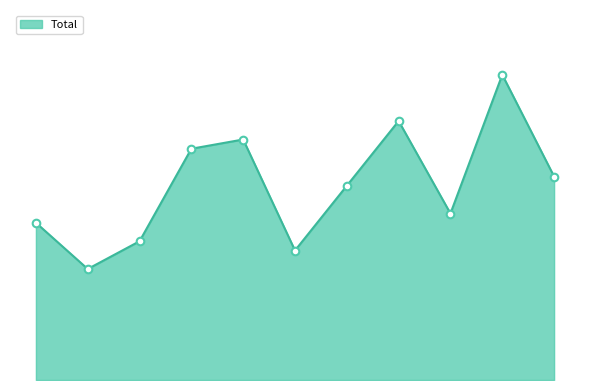

Does the chart have visible grid lines?

No